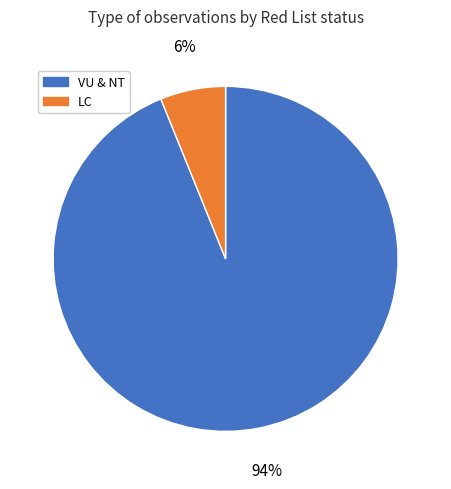

Between LC and VU & NT, which is larger?

VU & NT